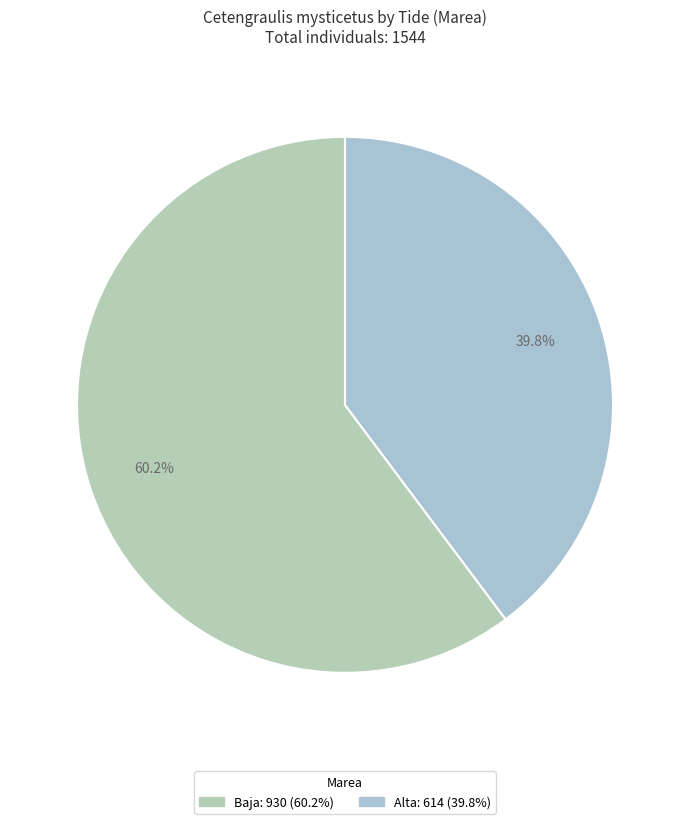

Count the number of slices in the pie.

2